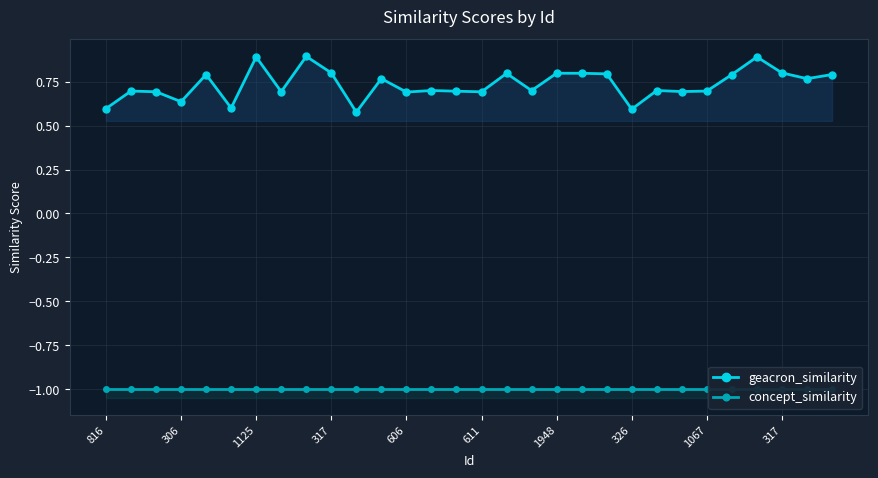

The value of geacron_similarity at 14 is 0.7. True or false?

True